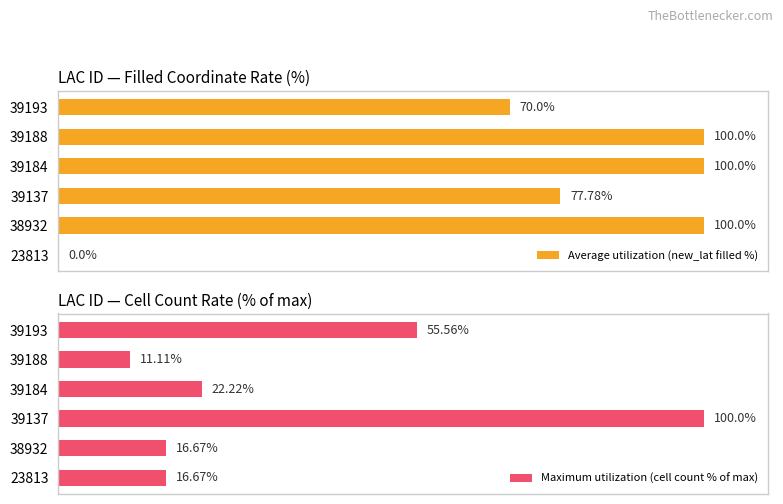

Are the bars grouped side by side (vs. stacked)?

Yes